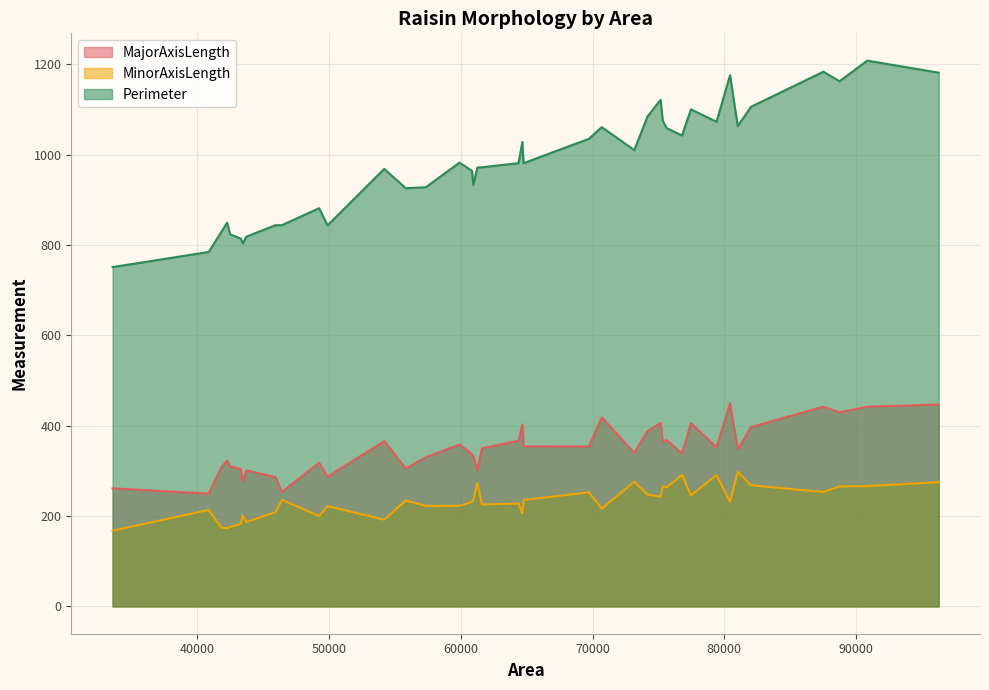

Which series has the largest total across all categories?

Perimeter